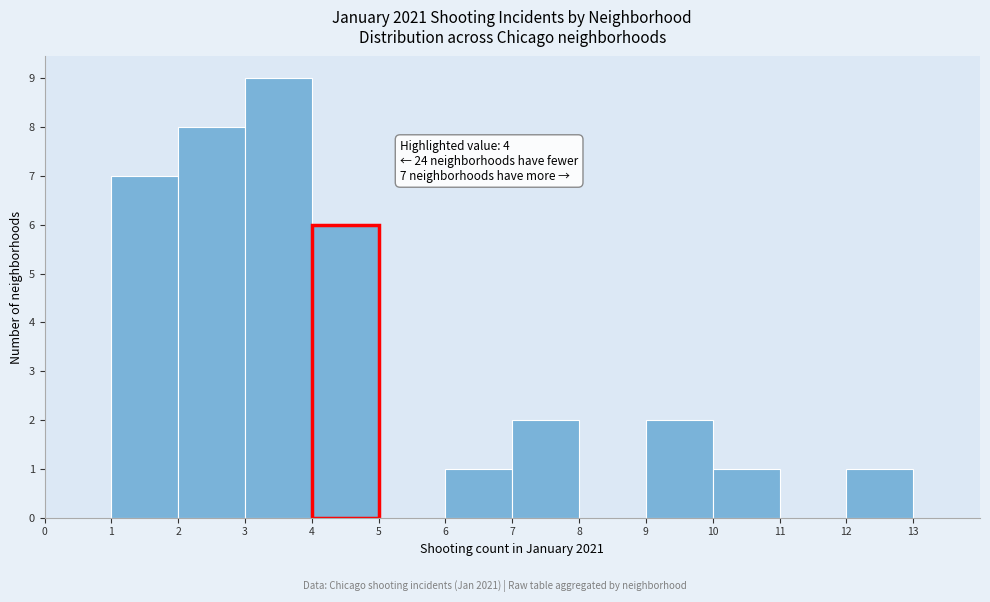

Which range on the x-axis has the tallest bar?

3 to 4